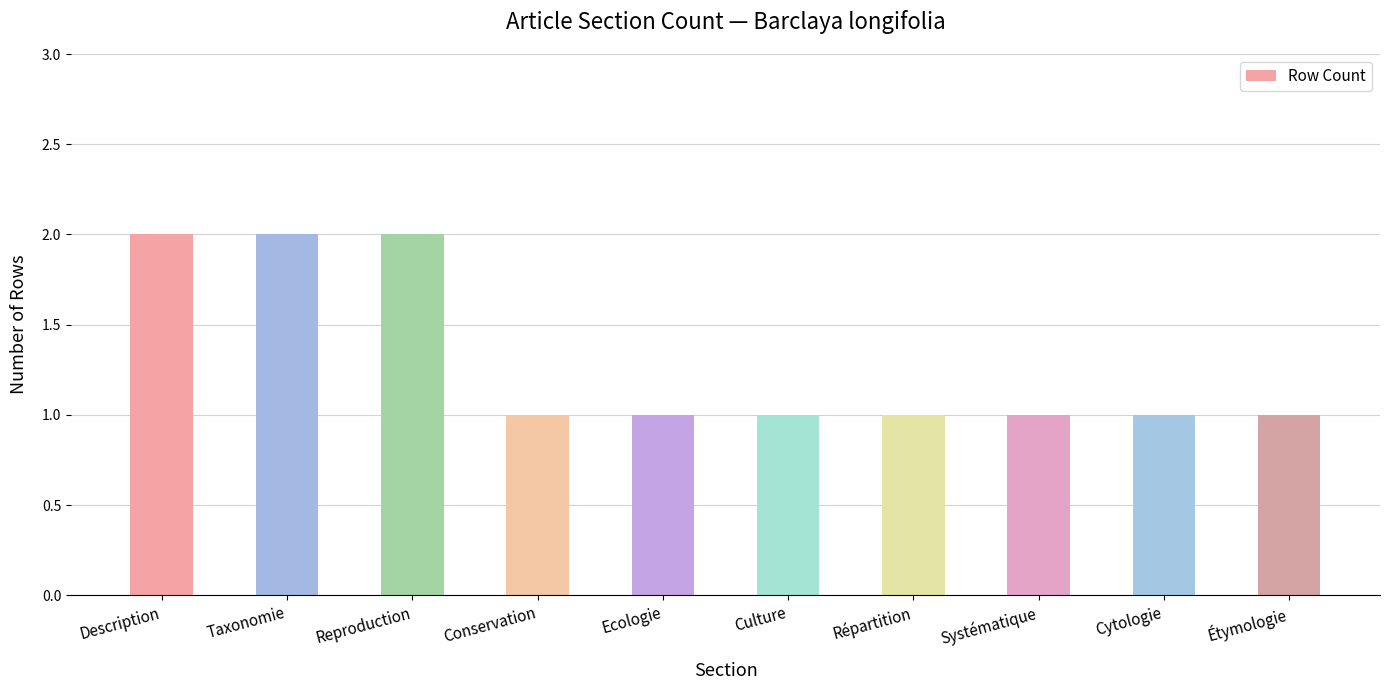

The value at Taxonomie is 2. True or false?

True